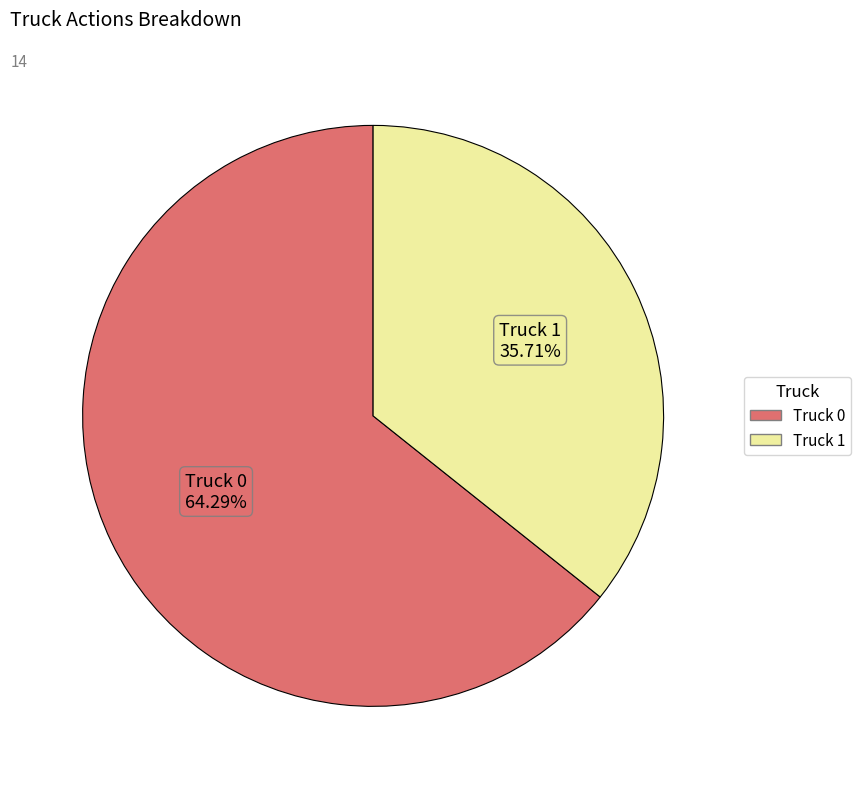

To the nearest percent, what percentage of the pie is Truck 1?

36%